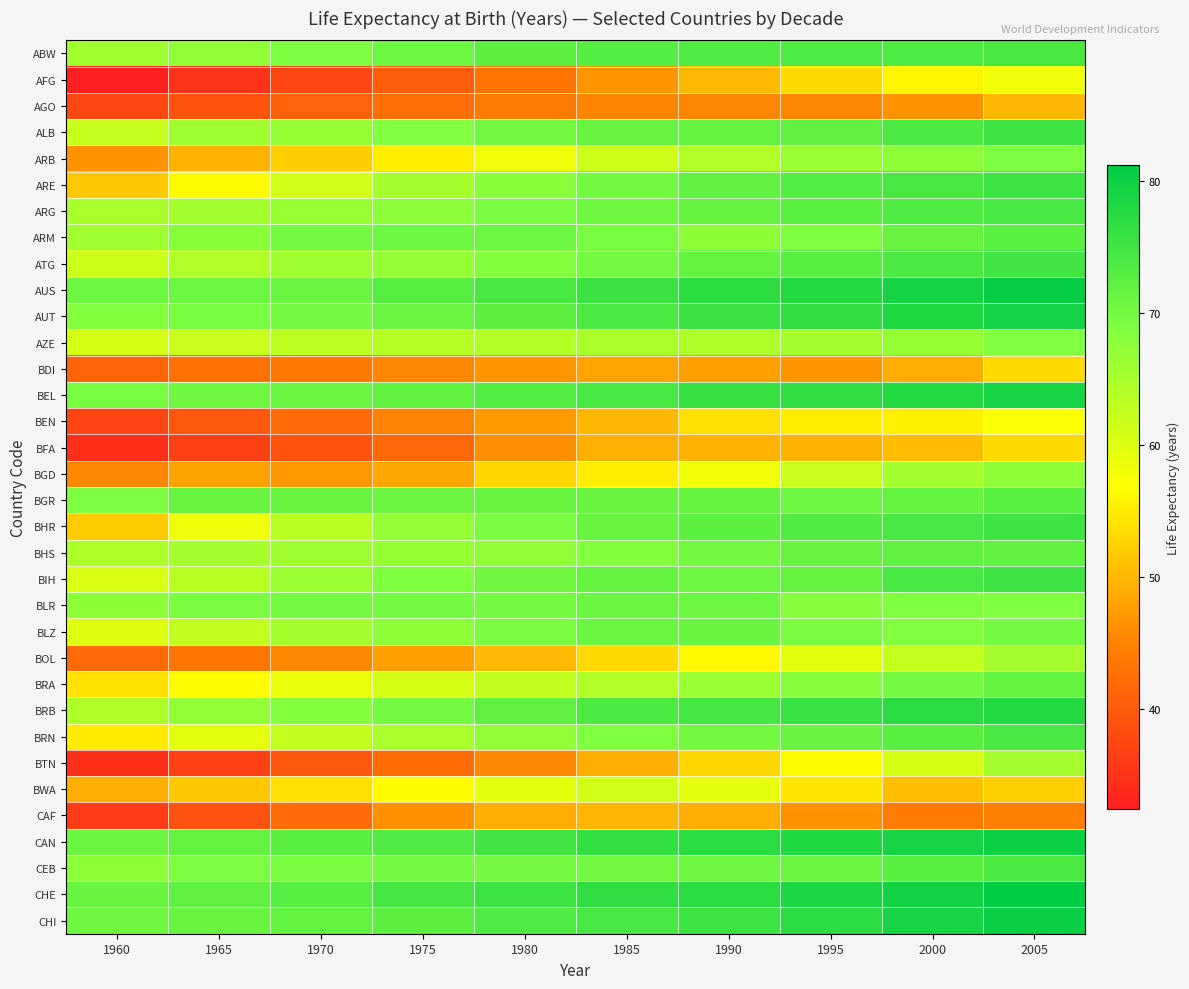

Reading right to left, transcribe all the data shown in this chart.

ABW: 2005=74.3	2000=73.8	1995=73.6	1990=73.5	1985=73.2	1980=72.3	1975=70.8	1970=69.1	1965=67.4	1960=65.7
AFG: 2005=58.3	2000=55.8	1995=53.4	1990=50.3	1985=46.8	1980=43.2	1975=40.1	1970=37.4	1965=34.9	1960=32.4
AGO: 2005=50.2	2000=46.5	1995=45.2	1990=45.3	1985=45.1	1980=44.2	1975=42.7	1970=40.9	1965=39.1	1960=37.5
ALB: 2005=75.2	2000=74.0	1995=72.2	1990=71.8	1985=71.4	1980=70.2	1975=68.7	1970=66.9	1965=65.8	1960=62.3
ARB: 2005=69.2	2000=67.8	1995=66.2	1990=64.4	1985=61.7	1980=58.3	1975=55.3	1970=52.3	1965=49.5	1960=46.5
ARE: 2005=75.4	2000=74.3	1995=73.2	1990=71.9	1985=70.4	1980=68.2	1975=65.2	1970=61.2	1965=56.5	1960=51.5
ARG: 2005=74.5	2000=73.6	1995=72.7	1990=71.6	1985=70.7	1980=69.5	1975=68.0	1970=66.5	1965=65.5	1960=65.1
ARM: 2005=72.6	2000=71.4	1995=68.9	1990=67.9	1985=69.7	1980=70.9	1975=70.8	1970=70.1	1965=68.2	1960=66.0
ATG: 2005=75.0	2000=73.9	1995=72.7	1990=71.5	1985=70.1	1980=68.5	1975=67.0	1970=65.8	1965=64.4	1960=62.0
AUS: 2005=80.8	2000=79.2	1995=77.8	1990=77.0	1985=75.6	1980=74.3	1975=73.0	1970=71.0	1965=70.8	1960=70.8
AUT: 2005=79.3	2000=78.1	1995=76.7	1990=75.6	1985=73.8	1980=72.5	1975=71.1	1970=69.9	1965=69.7	1960=68.6
AZE: 2005=68.7	2000=66.8	1995=65.3	1990=64.8	1985=64.9	1980=64.2	1975=63.8	1970=63.1	1965=62.1	1960=61.0
BDI: 2005=53.4	2000=49.1	1995=46.8	1990=47.8	1985=48.1	1980=46.9	1975=45.2	1970=43.8	1965=42.8	1960=41.3
BEL: 2005=79.0	2000=77.7	1995=76.8	1990=76.1	1985=74.5	1980=73.2	1975=72.0	1970=71.0	1965=70.6	1960=69.7
BEN: 2005=57.4	2000=55.4	1995=55.2	1990=53.8	1985=50.0	1980=47.2	1975=44.9	1970=42.2	1965=39.6	1960=37.3
BFA: 2005=53.3	2000=50.5	1995=49.4	1990=49.5	1985=49.3	1980=46.0	1975=41.6	1970=39.1	1965=36.8	1960=34.4
BGD: 2005=67.8	2000=65.4	1995=62.0	1990=58.2	1985=55.2	1980=52.9	1975=48.3	1970=46.9	1965=48.0	1960=45.4
BGR: 2005=72.6	2000=71.7	1995=70.9	1990=71.6	1985=71.2	1980=71.2	1975=71.0	1970=71.3	1965=71.3	1960=69.2
BHR: 2005=75.3	2000=74.4	1995=73.4	1990=72.4	1985=71.2	1980=69.5	1975=67.0	1970=63.4	1965=58.4	1960=51.9
BHS: 2005=72.0	2000=71.9	1995=71.5	1990=70.2	1985=68.5	1980=67.5	1975=66.8	1970=65.9	1965=65.3	1960=64.7
BIH: 2005=75.2	2000=74.4	1995=71.6	1990=70.9	1985=71.5	1980=70.4	1975=68.9	1970=66.2	1965=63.4	1960=60.4
BLR: 2005=68.9	2000=68.9	1995=68.5	1990=70.8	1985=71.0	1980=69.8	1975=70.0	1970=70.1	1965=69.5	1960=67.7
BLZ: 2005=70.0	2000=68.8	1995=69.4	1990=71.2	1985=71.1	1980=69.6	1975=67.8	1970=65.6	1965=62.8	1960=60.0
BOL: 2005=65.3	2000=62.5	1995=59.3	1990=56.1	1985=53.1	1980=50.3	1975=47.8	1970=45.6	1965=43.6	1960=41.8
BRA: 2005=71.9	2000=70.1	1995=68.3	1990=66.3	1985=64.4	1980=62.6	1975=60.9	1970=58.9	1965=56.6	1960=54.1
BRB: 2005=77.9	2000=77.2	1995=75.9	1990=74.7	1985=73.8	1980=72.2	1975=70.1	1970=68.7	1965=67.3	1960=64.5
BRN: 2005=74.0	2000=72.8	1995=71.5	1990=70.2	1985=69.0	1980=67.4	1975=65.2	1970=62.6	1965=59.4	1960=54.8
BTN: 2005=65.3	2000=60.9	1995=56.6	1990=52.9	1985=49.2	1980=45.5	1975=42.3	1970=39.6	1965=36.7	1960=34.5
BWA: 2005=52.1	2000=50.6	1995=54.4	1990=59.2	1985=61.2	1980=59.2	1975=56.5	1970=53.8	1965=51.5	1960=49.2
CAF: 2005=44.7	2000=44.2	1995=46.5	1990=49.1	1985=50.0	1980=49.2	1975=46.3	1970=42.2	1965=38.8	1960=36.2
CAN: 2005=80.2	2000=79.1	1995=78.0	1990=77.4	1985=76.4	1980=75.1	1975=73.5	1970=72.7	1965=71.9	1960=71.1
CEB: 2005=73.8	2000=72.7	1995=71.0	1990=70.7	1985=70.3	1980=69.9	1975=70.2	1970=69.4	1965=69.3	1960=67.8
CHE: 2005=81.2	2000=79.7	1995=78.4	1990=77.2	1985=76.7	1980=75.5	1975=74.7	1970=73.0	1965=72.2	1960=71.3
CHI: 2005=80.3	2000=79.0	1995=77.2	1990=75.4	1985=74.5	1980=73.4	1975=72.4	1970=71.8	1965=71.3	1960=70.7